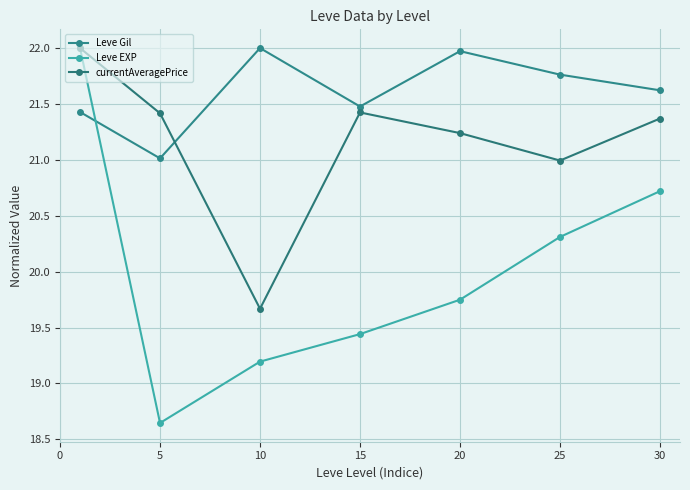

How many lines are shown in the chart?

3